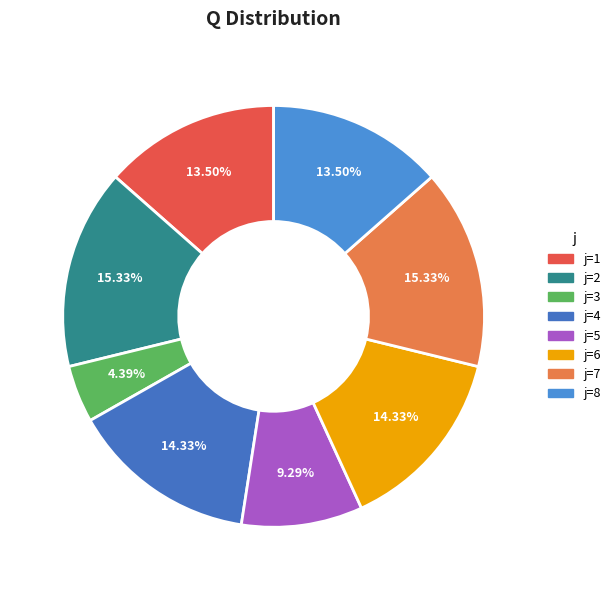

How many slices are in this pie chart?

8